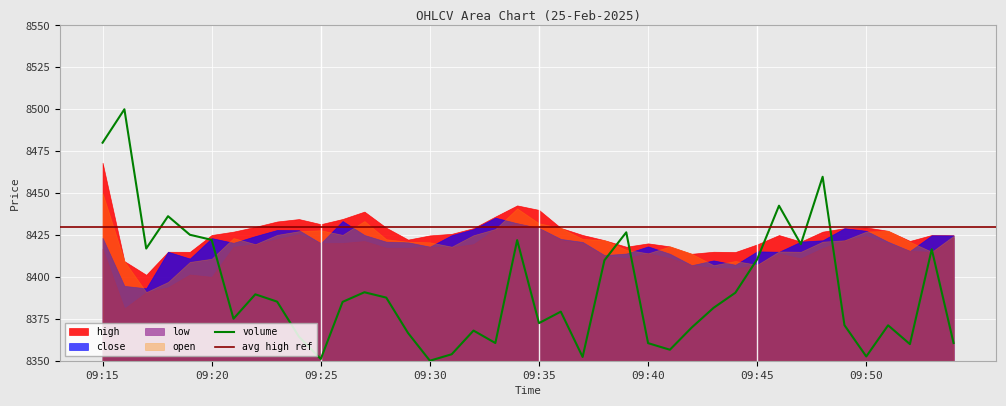

Is the value of low at 09:54 greater than the value of high at 09:54?

No